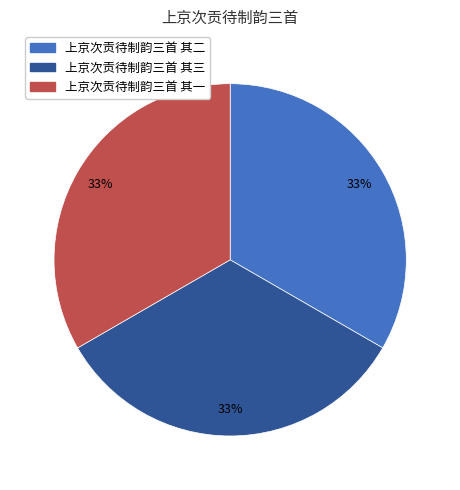

The 上京次贡待制韵三首 其一 slice represents 19% of the pie. True or false?

False